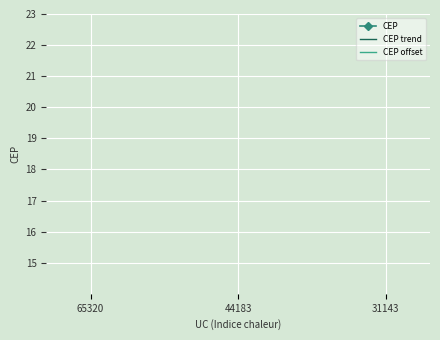

What are all the series names shown in the legend?

CEP, CEP trend, CEP offset